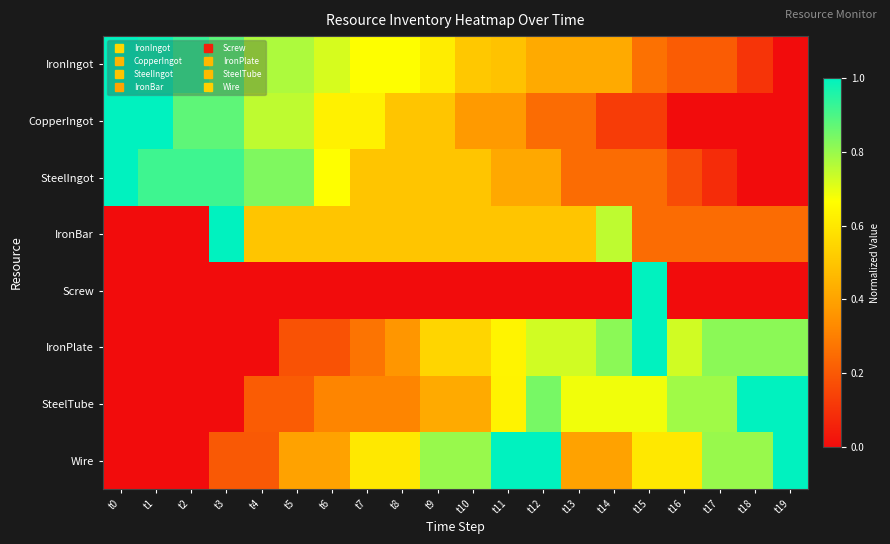

How many distinct data groups are displayed?

8